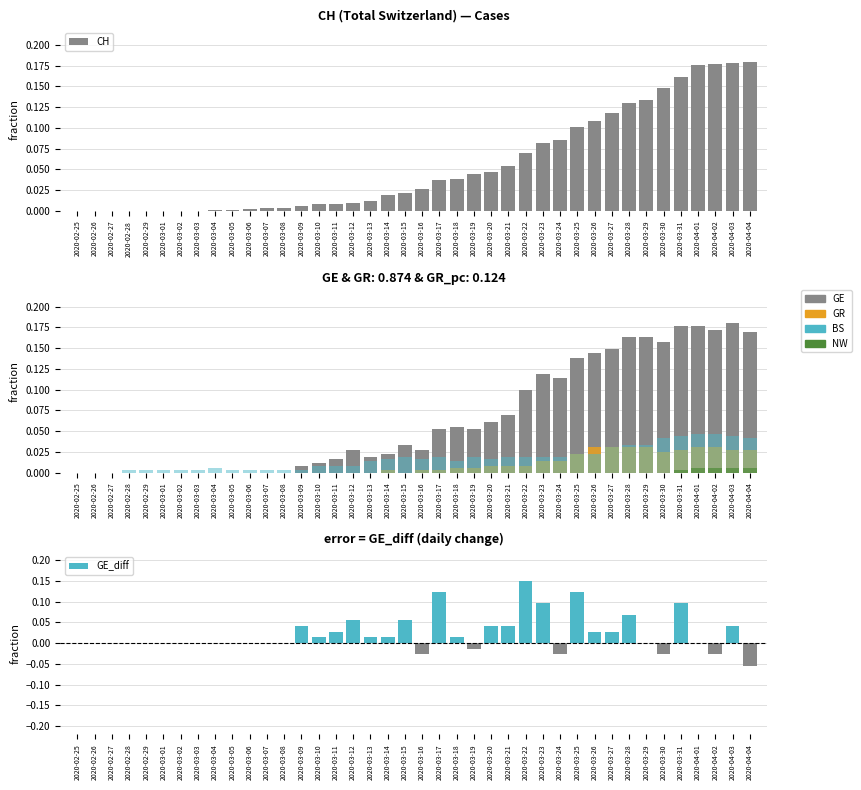

Is it true that GR equals 0.0 at 2020-03-28?

False